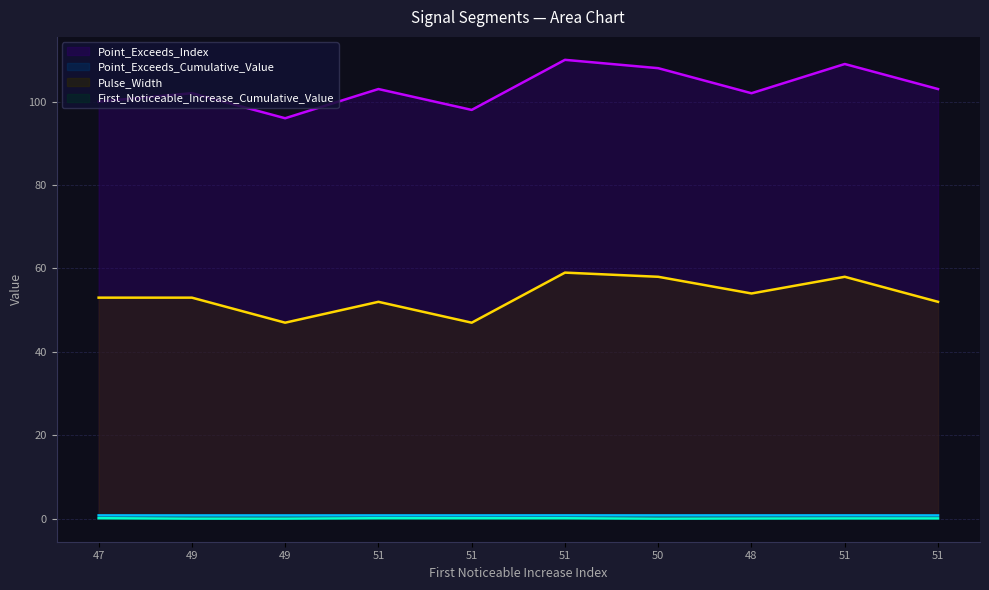

At which label does Pulse_Width first exceed 53?

51